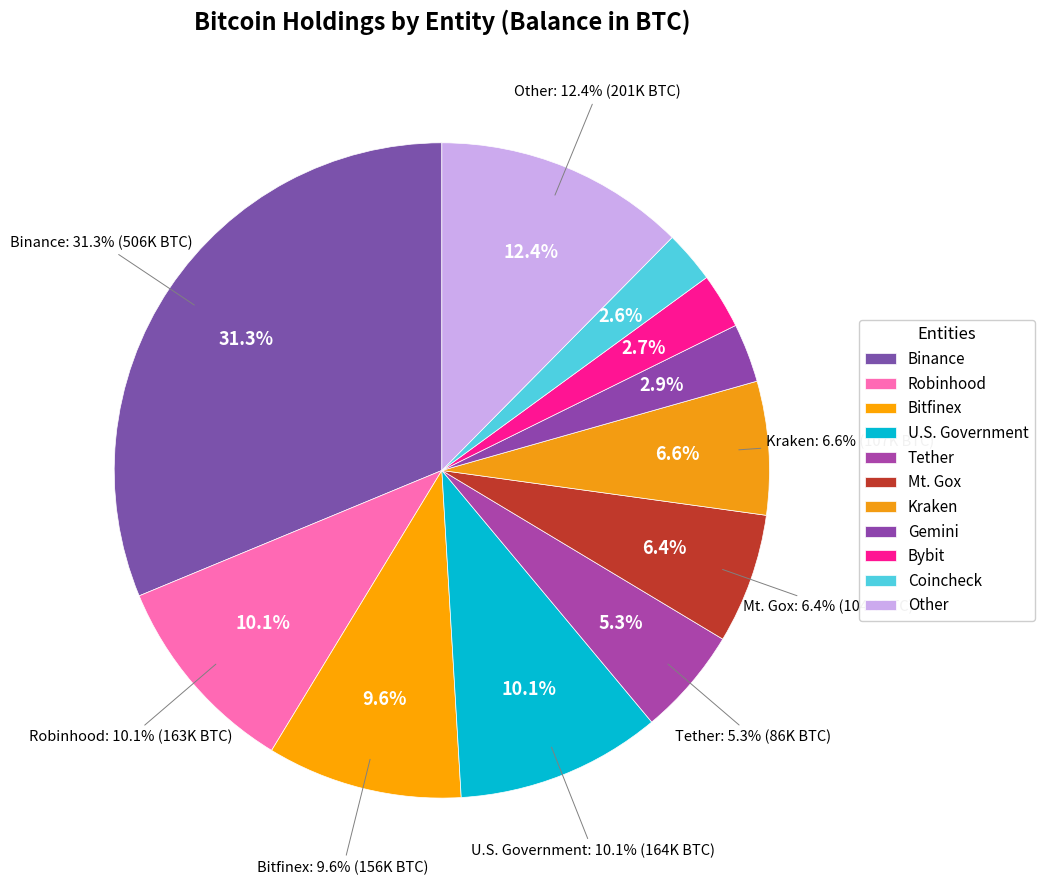

Is it true that Coincheck is 3% of the pie?

True